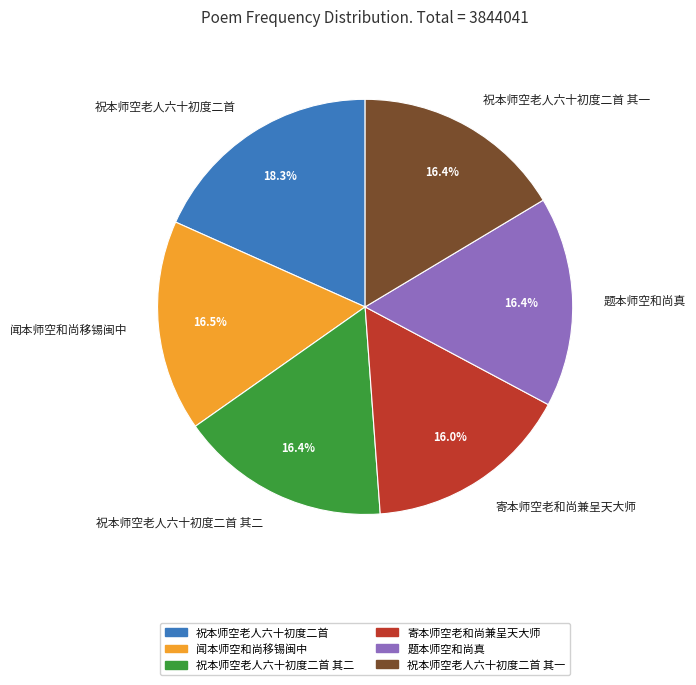

How many slices are in this pie chart?

6